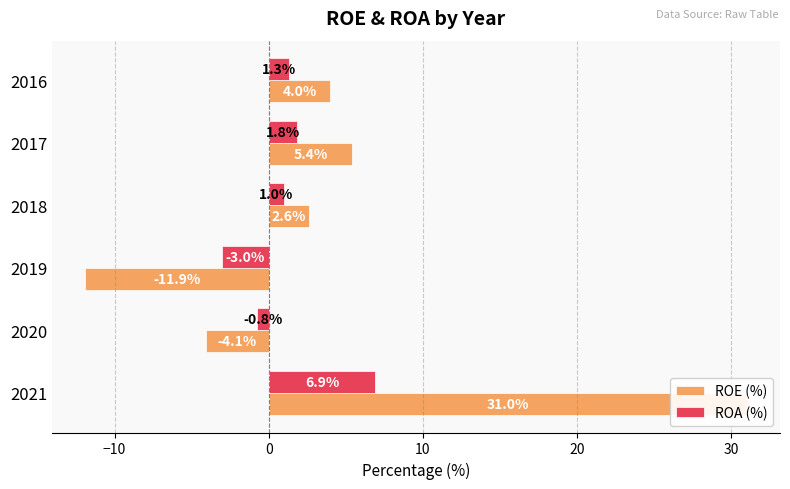

True or false: ROA (%) has a value of -3.0 at 2019.

True